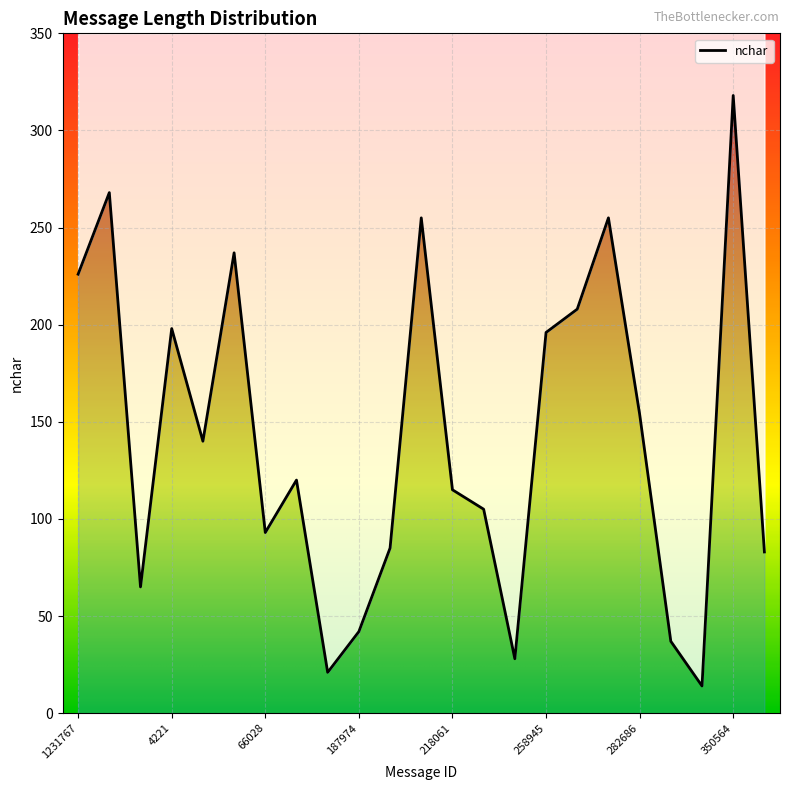

What is the difference between the maximum and second lowest values?

297